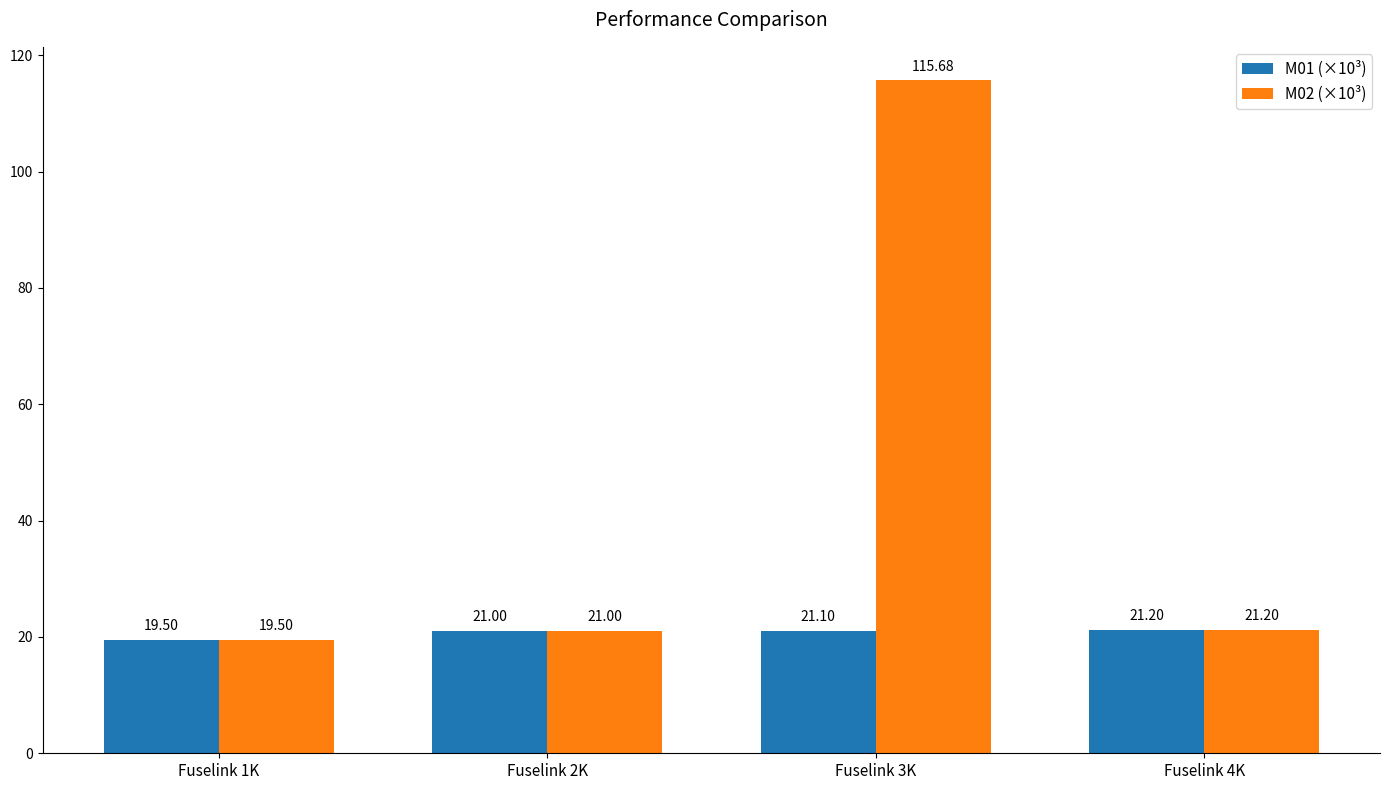

What is the lowest value of the M02 (×10³) series?

19.5